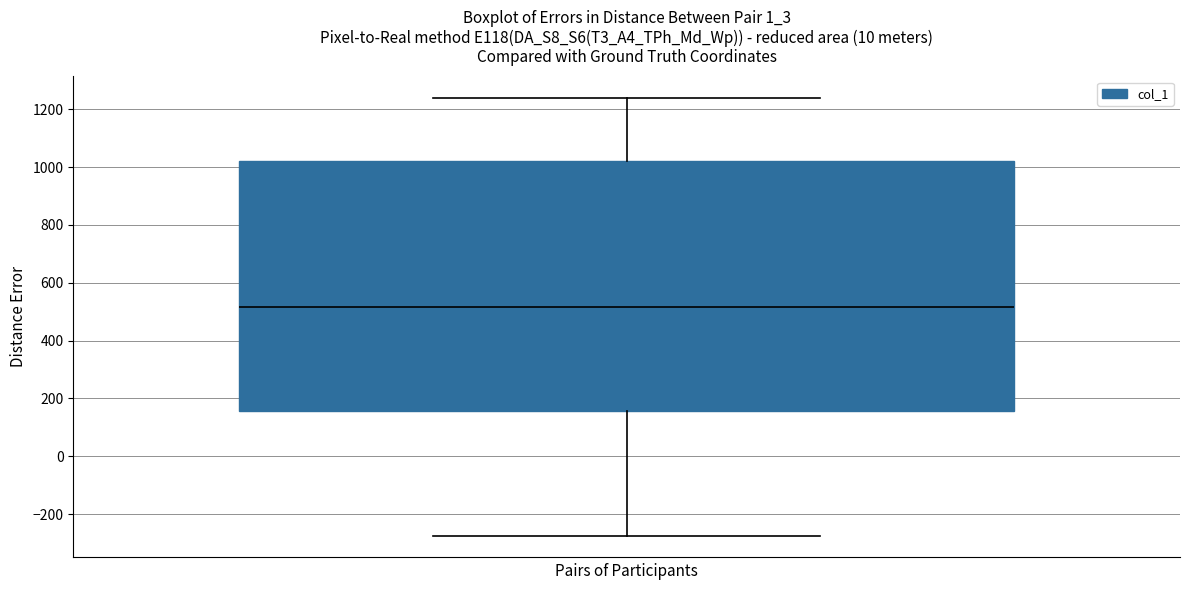

Read this box plot against the y-axis: the position of the median line, the range covered by the box, and the ends of both whiskers. The values are not printed on the chart, so give them approximately, as read against the axis.

median 520, box 160 to 1020, whiskers -280 to 1240